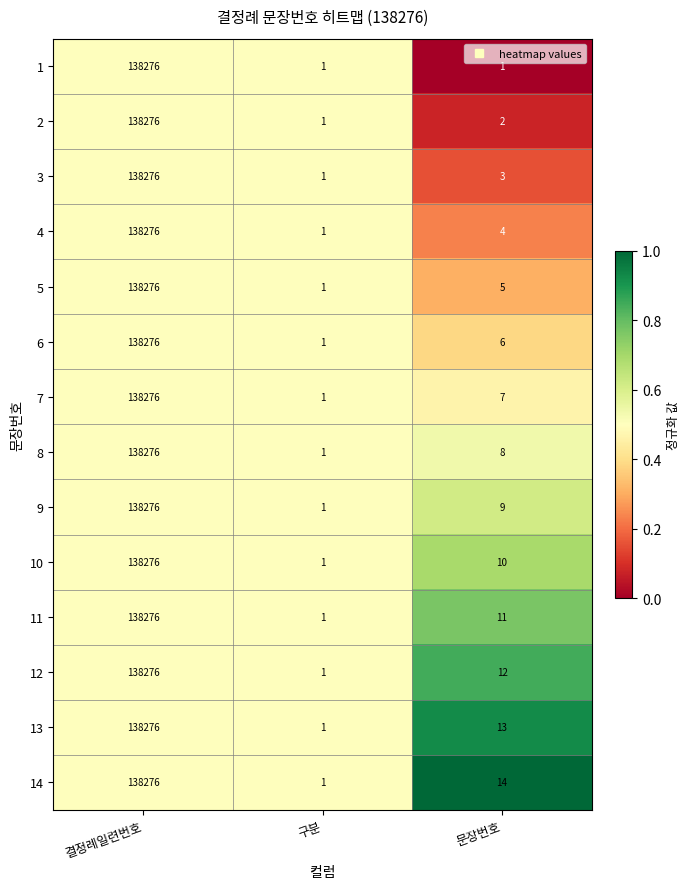

Is it true that 11 equals 138276 at 결정례일련번호?

True